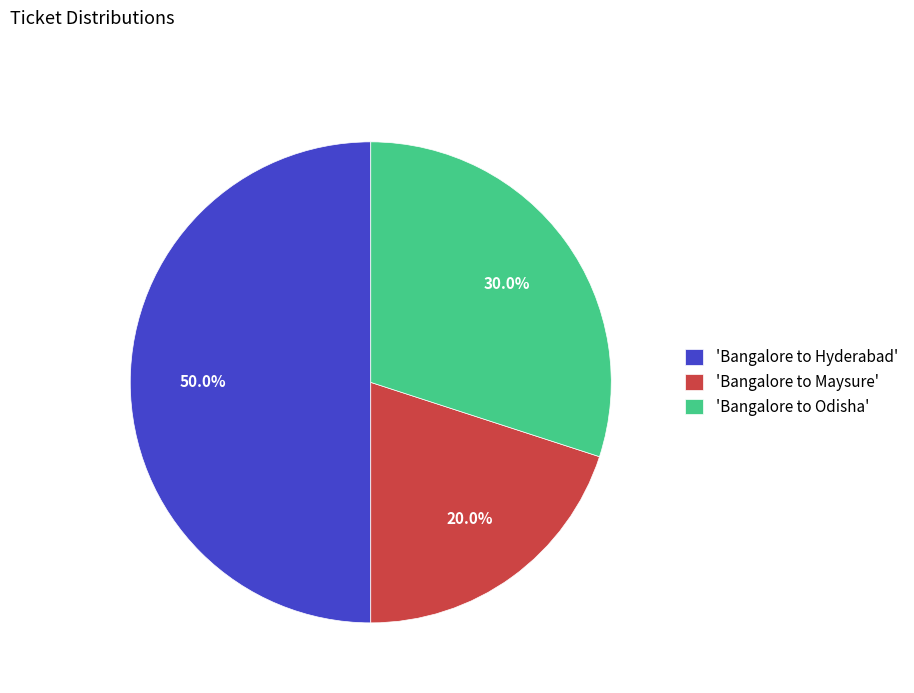

Which slice is the smallest?

'Bangalore to Maysure'